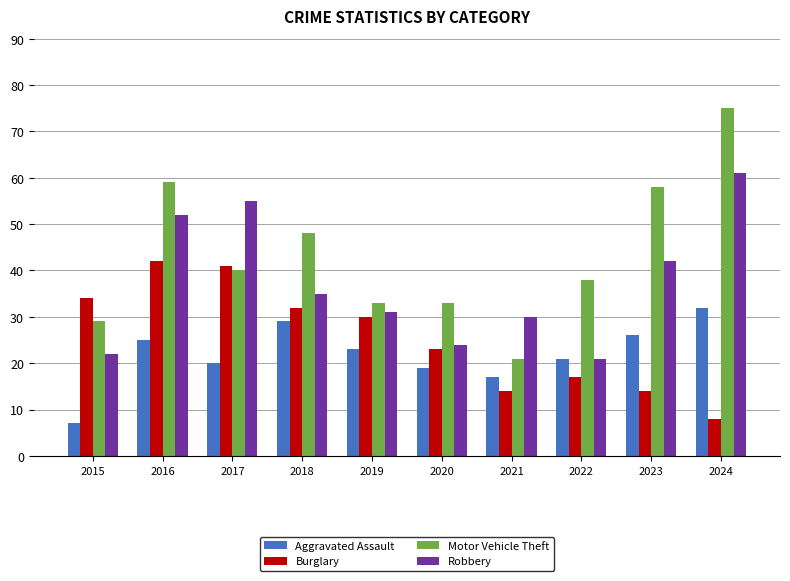

At which label does Motor Vehicle Theft reach its minimum?

2021